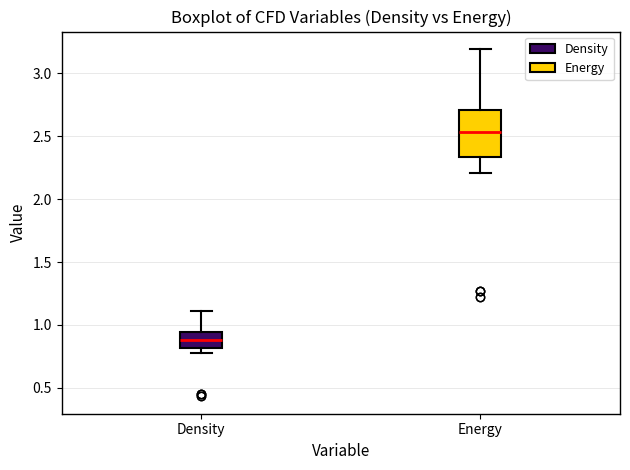

Reading left to right, transcribe this box plot: for each box, give where its median line is, the range the box spans, and where its two whiskers end, as read against the y-axis. The values are not printed on the chart, so give them approximately, as read against the axis.

Density: median 0.90, box 0.80 to 0.95, whiskers 0.80 (just below the box's lower edge) to 1.10
Energy: median 2.55, box 2.35 to 2.70, whiskers 2.20 to 3.20